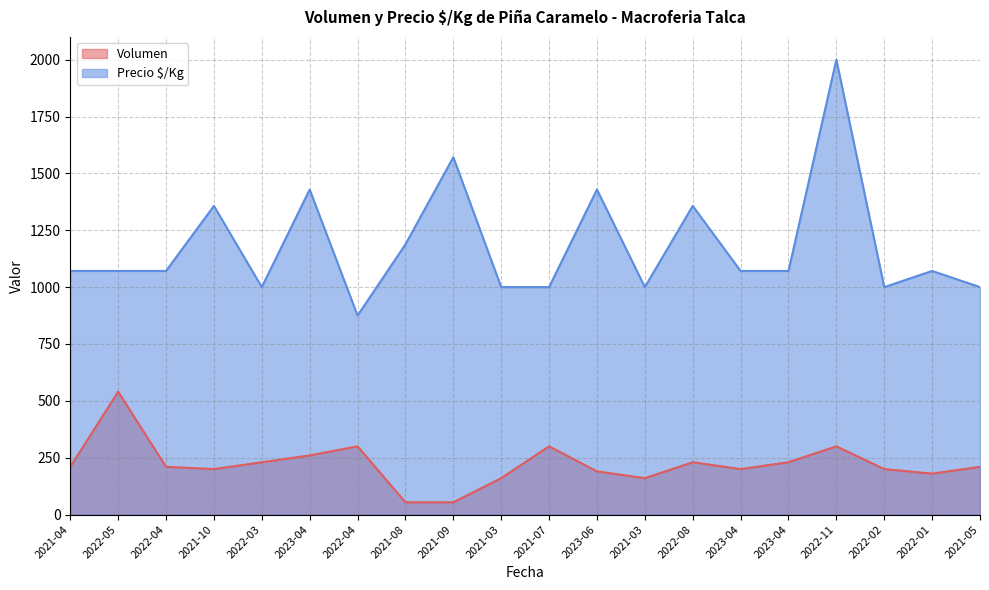

True or false: Volumen and Precio $/Kg cross at least once.

False